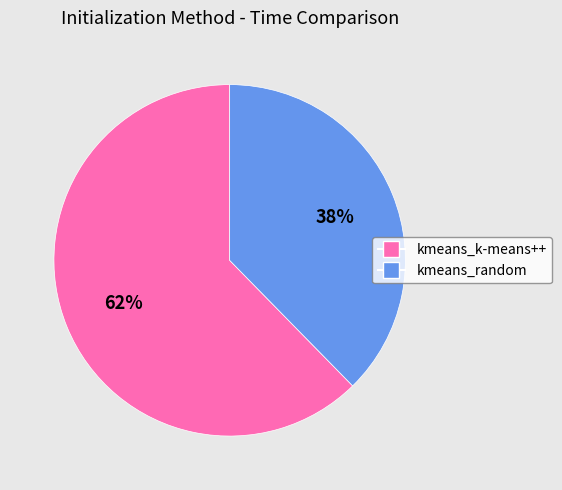

Combined, do kmeans_random and kmeans_k-means++ account for over 50%?

Yes